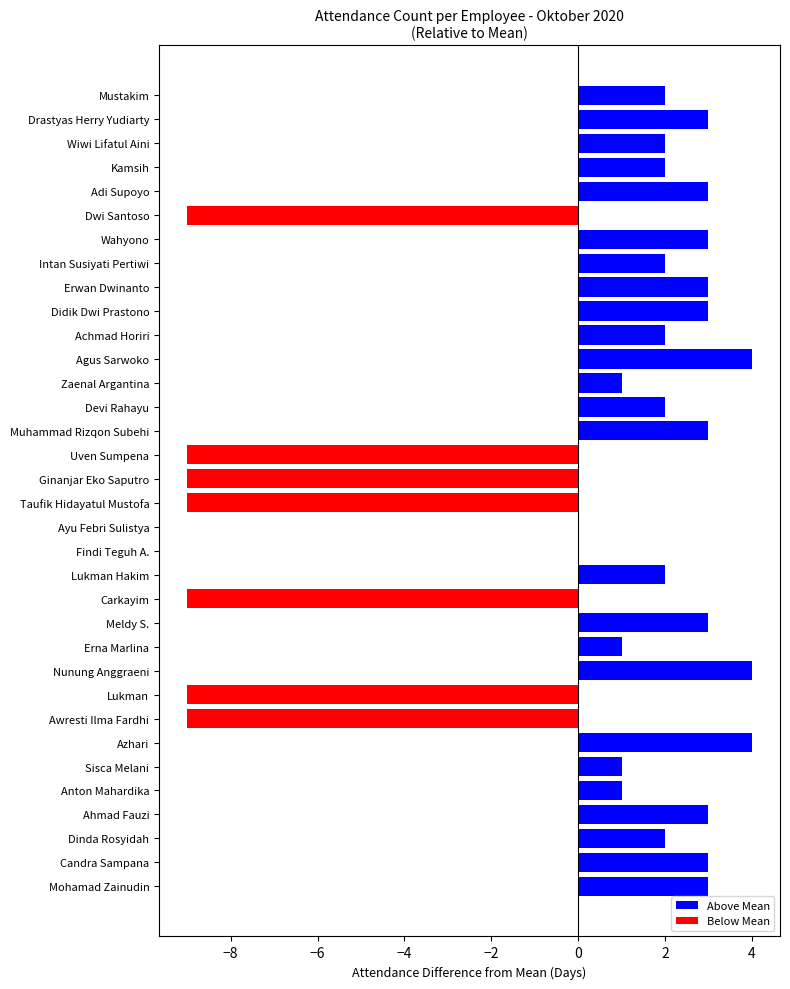

True or false: the data shows 4 at Agus Sarwoko.

True